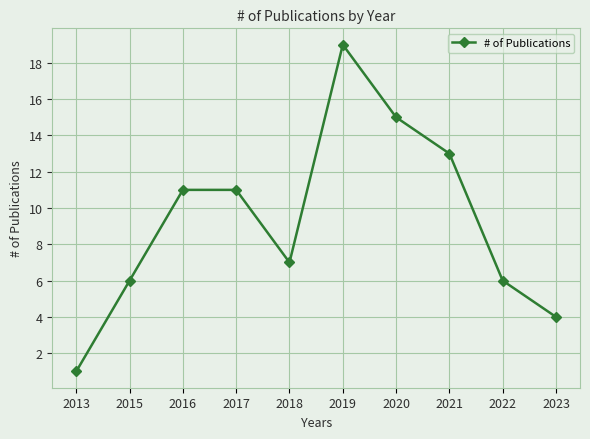

Is it true that the value at 2016 is 3?

False